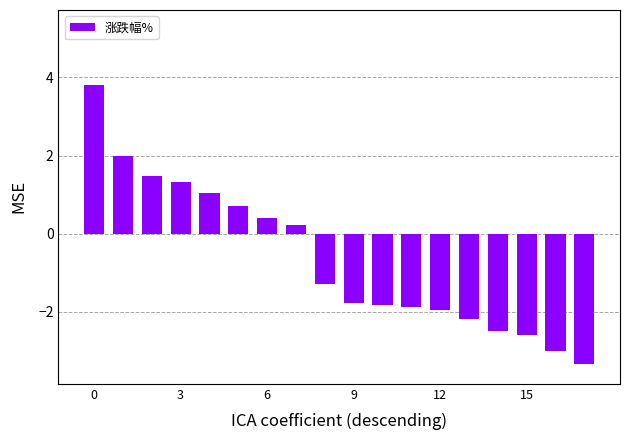

What is the maximum value shown in the chart?

3.8